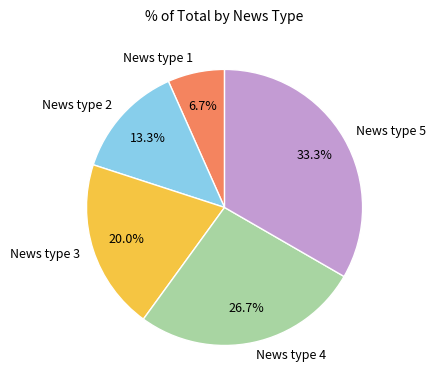

Which category has the smallest portion of the pie?

News type 1